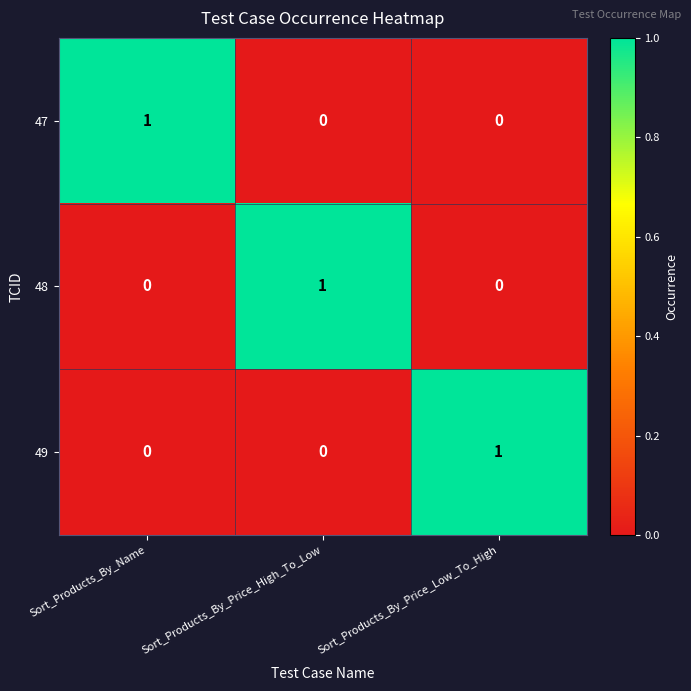

At how many categories does at least one series exceed 0?

3